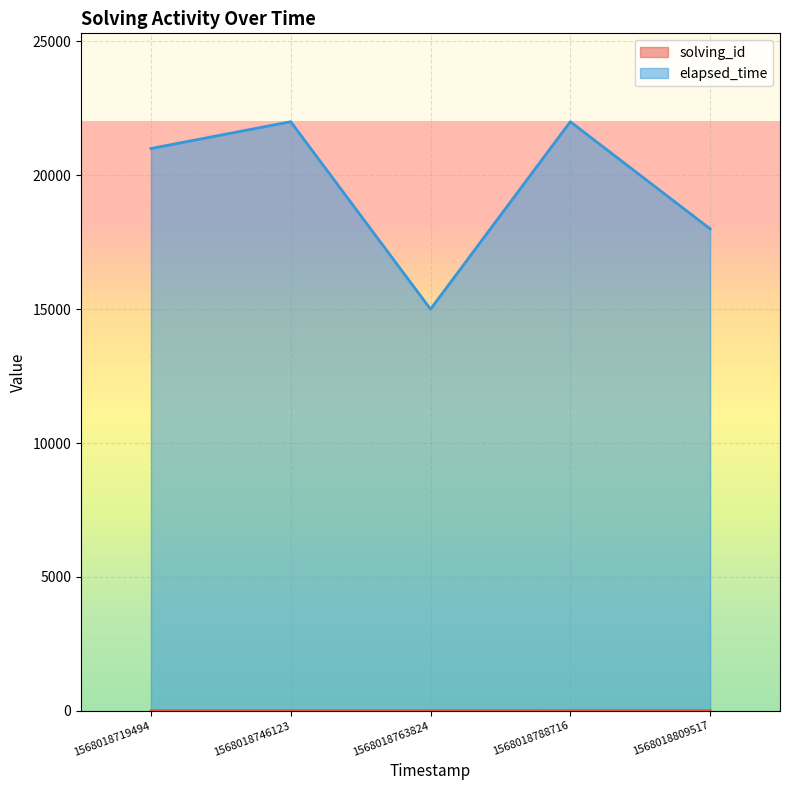

In elapsed_time, how many points are higher than both neighbors (excluding endpoints)?

2